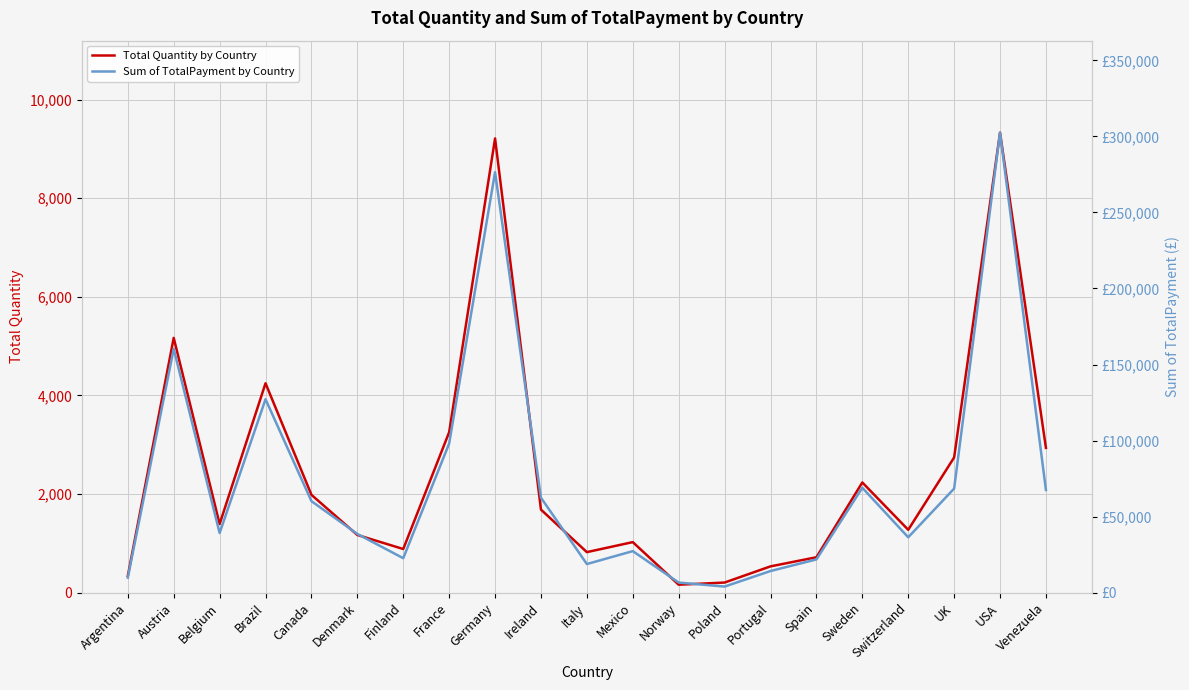

List the series in order of their overall mean, lowest first.

Total Quantity by Country, Sum of TotalPayment by Country